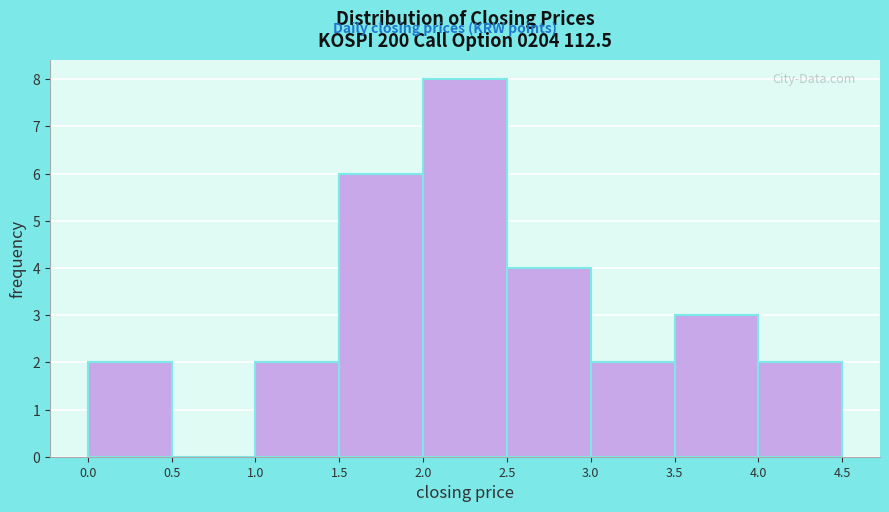

Which range on the x-axis has the tallest bar?

2.0 to 2.5